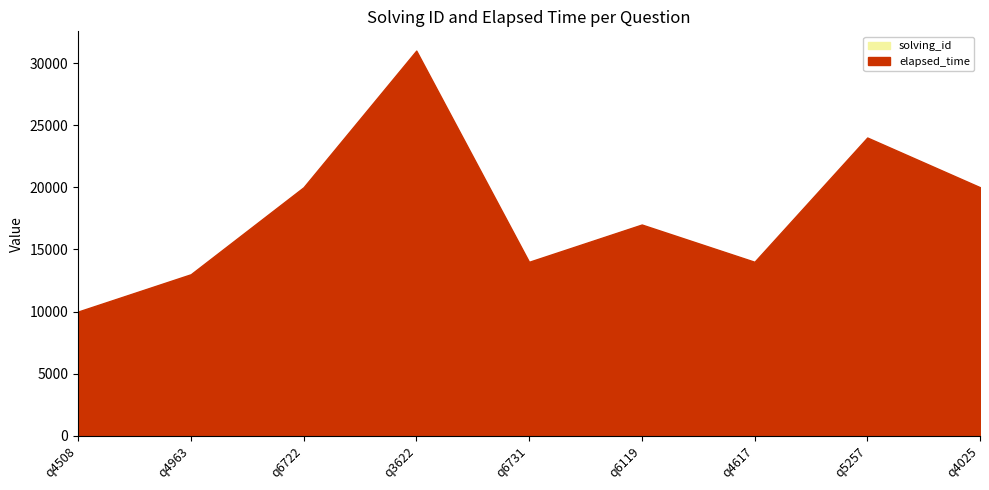

At which category does elapsed_time reach its first local peak?

q3622